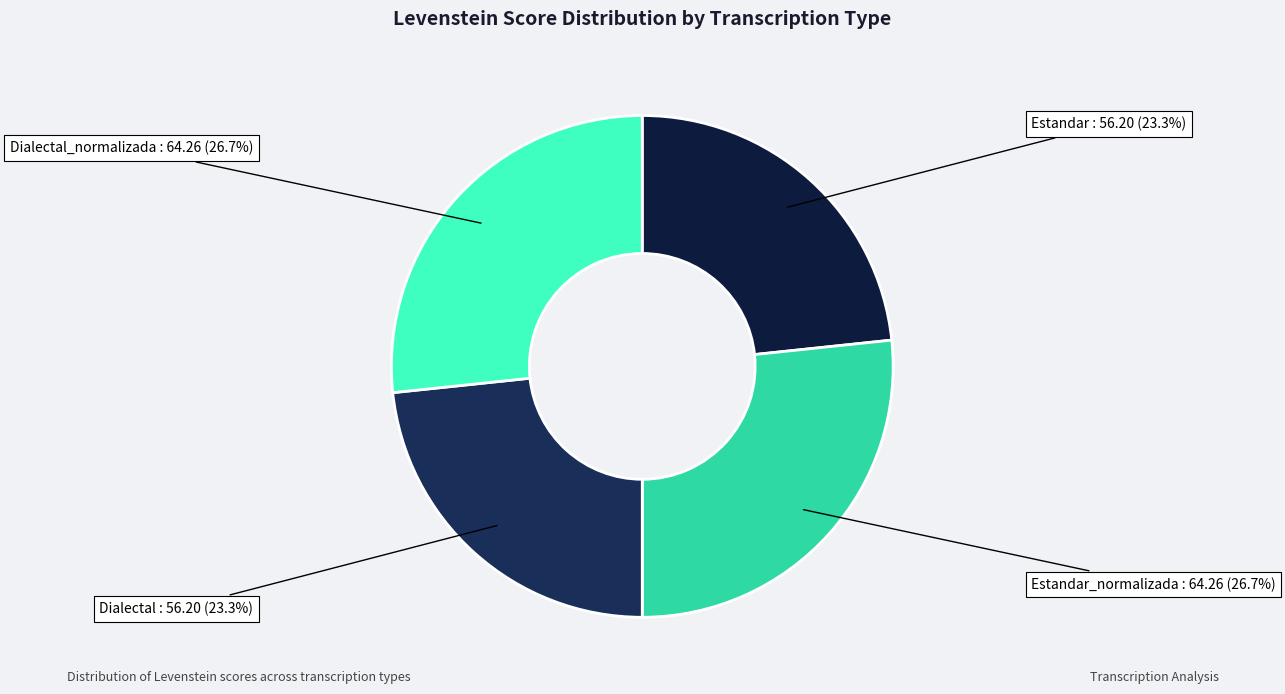

How many slices are in this pie chart?

4